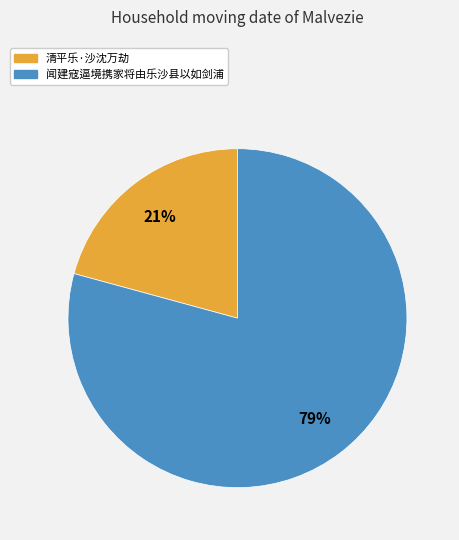

To the nearest percent, what portion does 清平乐·沙沈万劫 represent?

21%